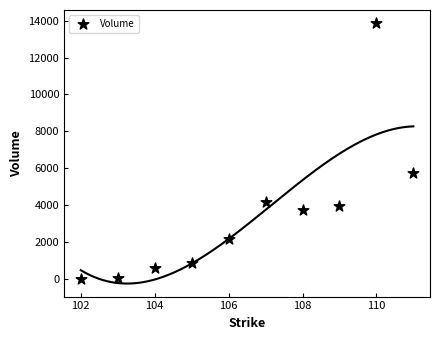

What Y value in the scatter plot is closest to 6939?

5749.6